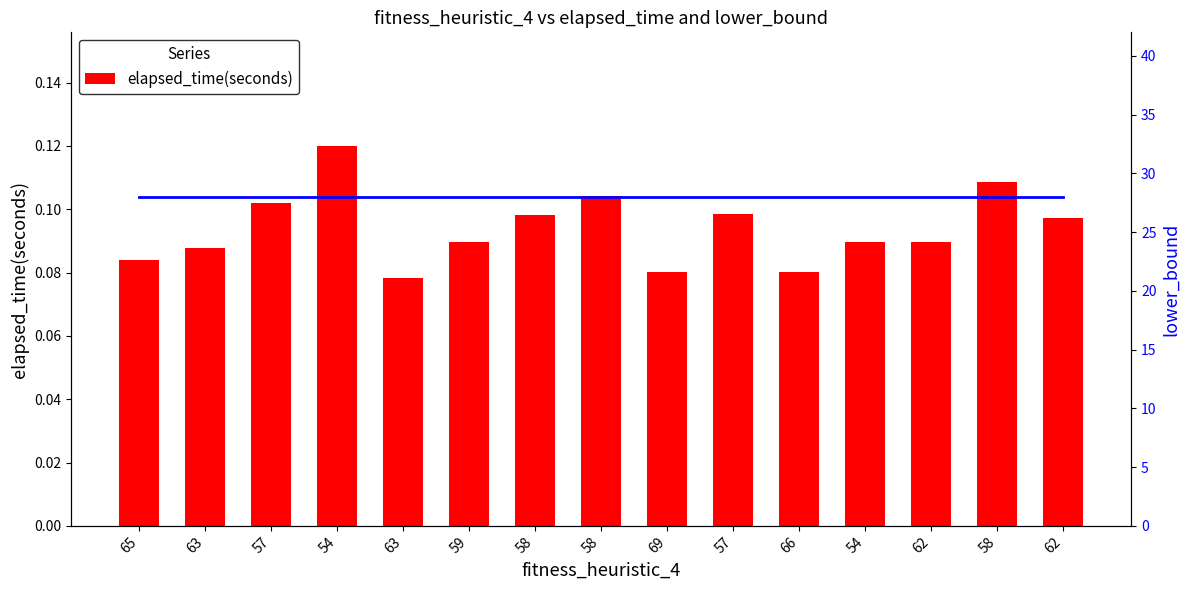

List the labels in order of lower_bound value, smallest first.

65, 63, 57, 54, 63, 59, 58, 58, 69, 57, 66, 54, 62, 58, 62